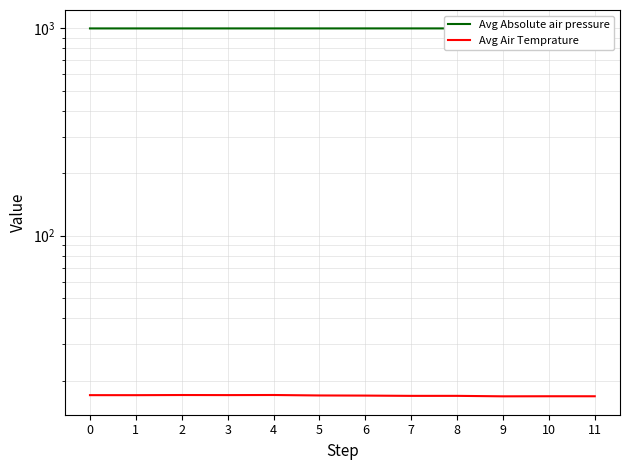

True or false: Avg Air Temprature and Avg Absolute air pressure intersect in this chart.

False